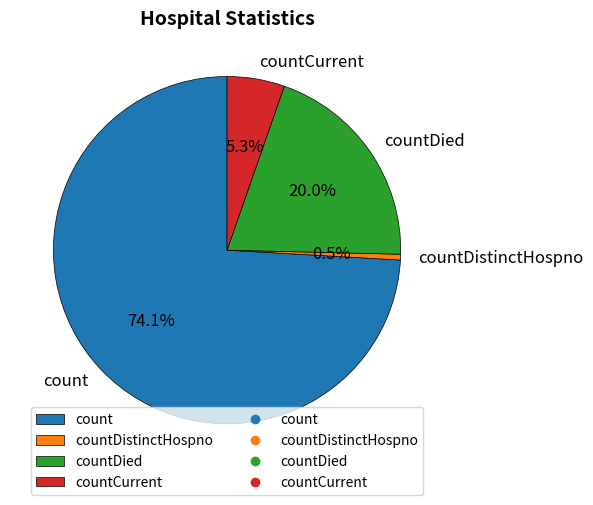

To the nearest percent, what portion does countCurrent represent?

5%